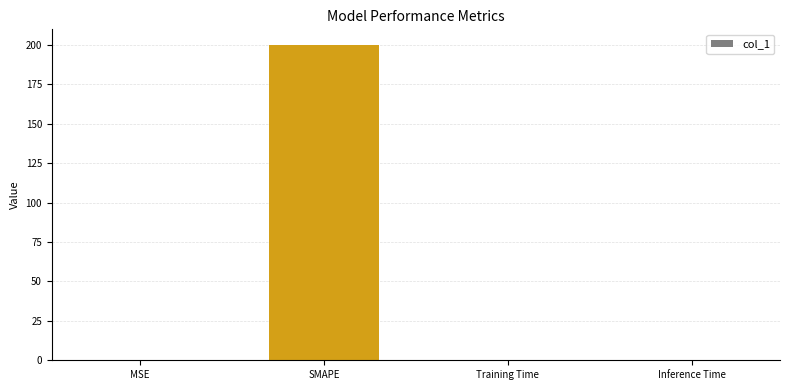

Which category has the highest value across all series?

SMAPE